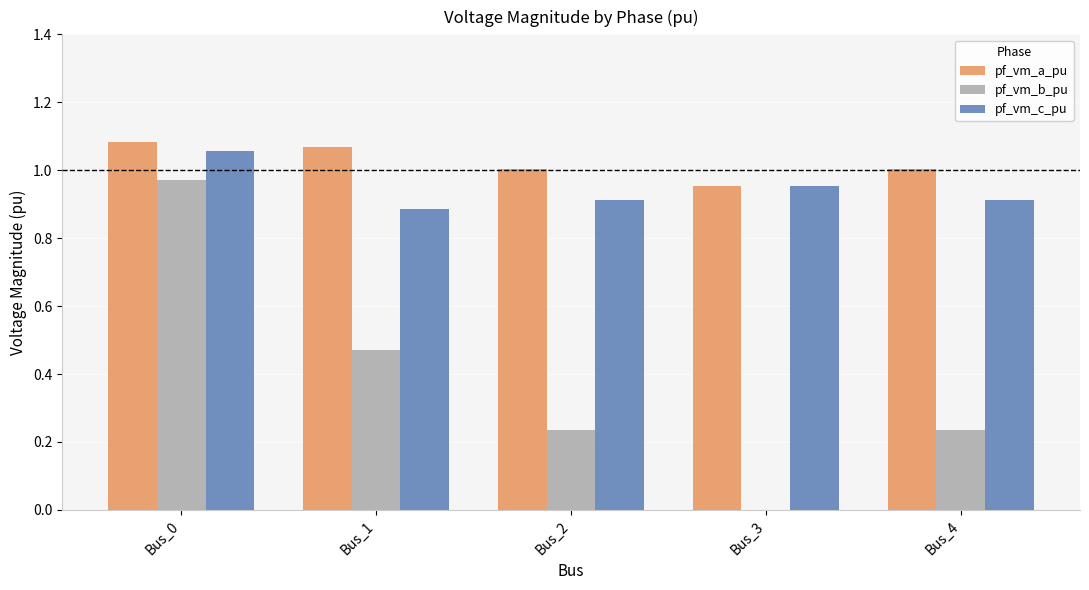

Are the bars grouped side by side (vs. stacked)?

Yes